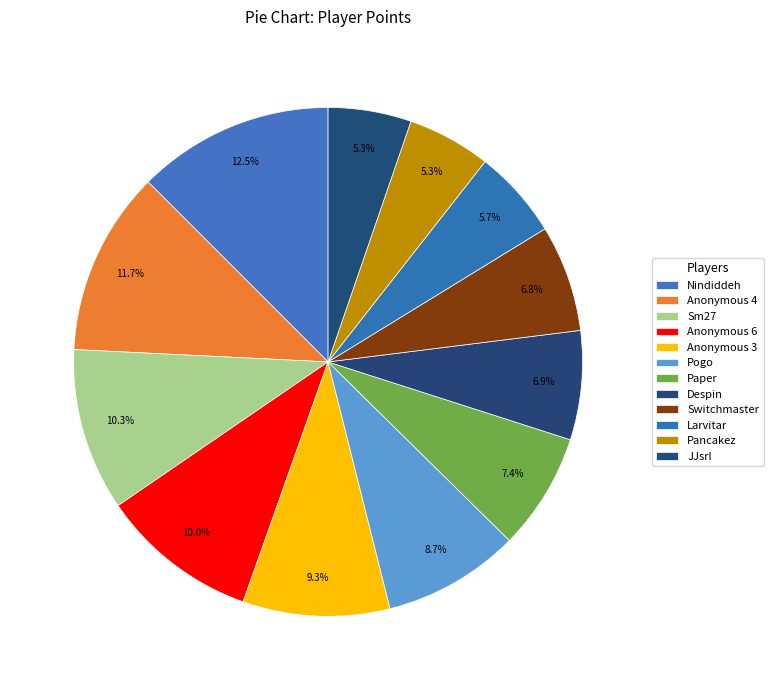

Which has a higher value, Despin or Larvitar?

Despin